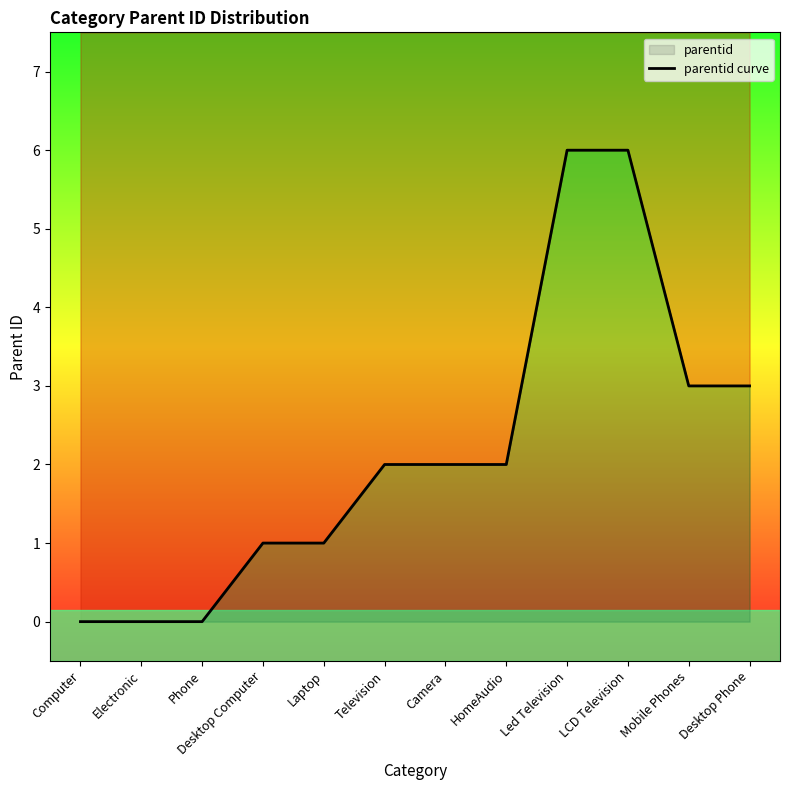

Reading left to right, transcribe all the data shown in this chart.

Computer=0	Electronic=0	Phone=0	Desktop Computer=1	Laptop=1	Television=2	Camera=2	HomeAudio=2	Led Television=6	LCD Television=6	Mobile Phones=3	Desktop Phone=3